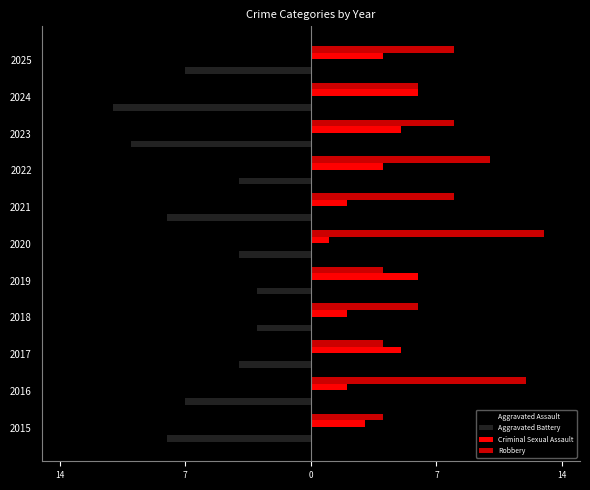

What are all the series names shown in the legend?

Aggravated Assault, Aggravated Battery, Criminal Sexual Assault, Robbery